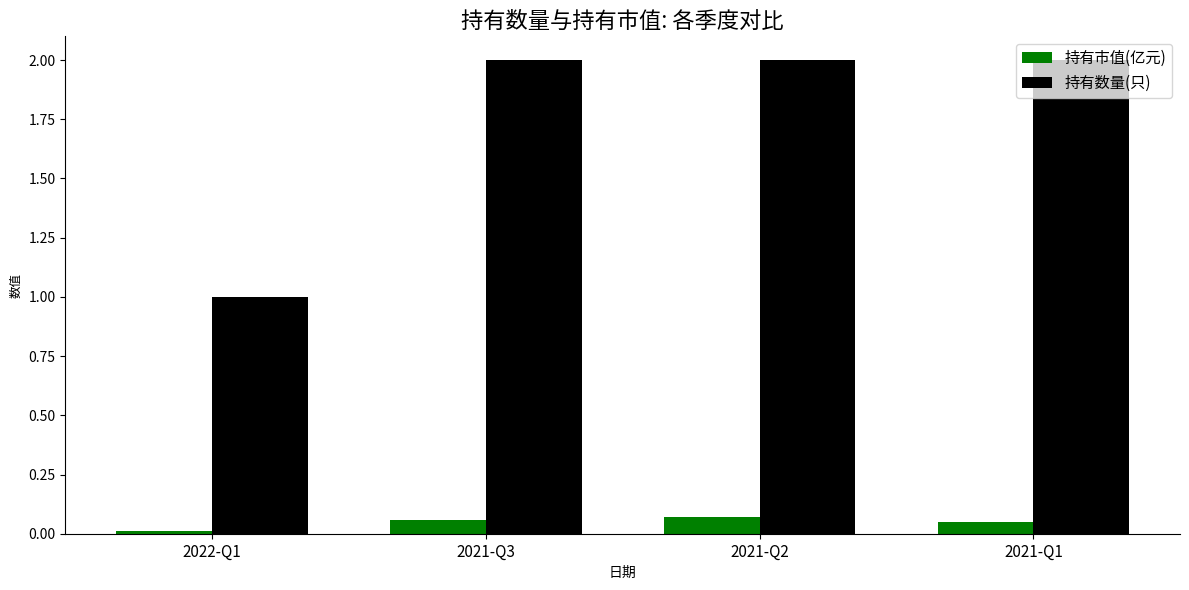

Which series has the widest spread of values?

持有数量(只)